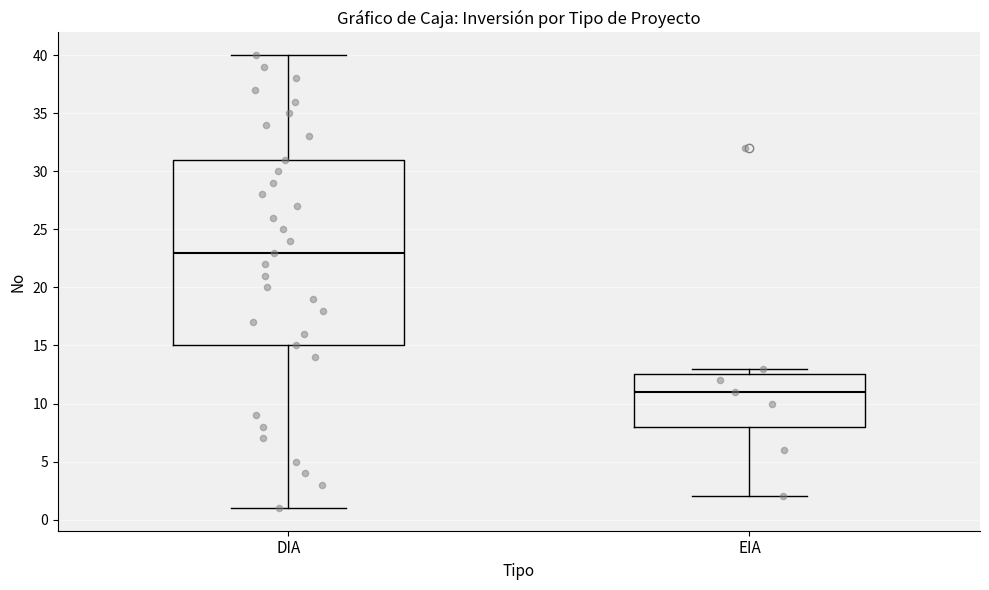

Comparing the boxes themselves (not the whiskers), which one is the tallest?

DIA